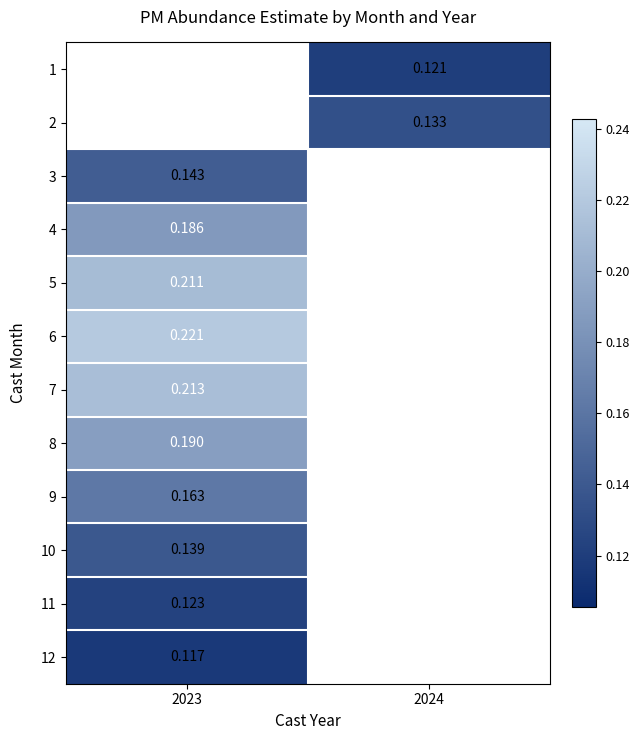

Where is 3 nearest to the value 0?

2023